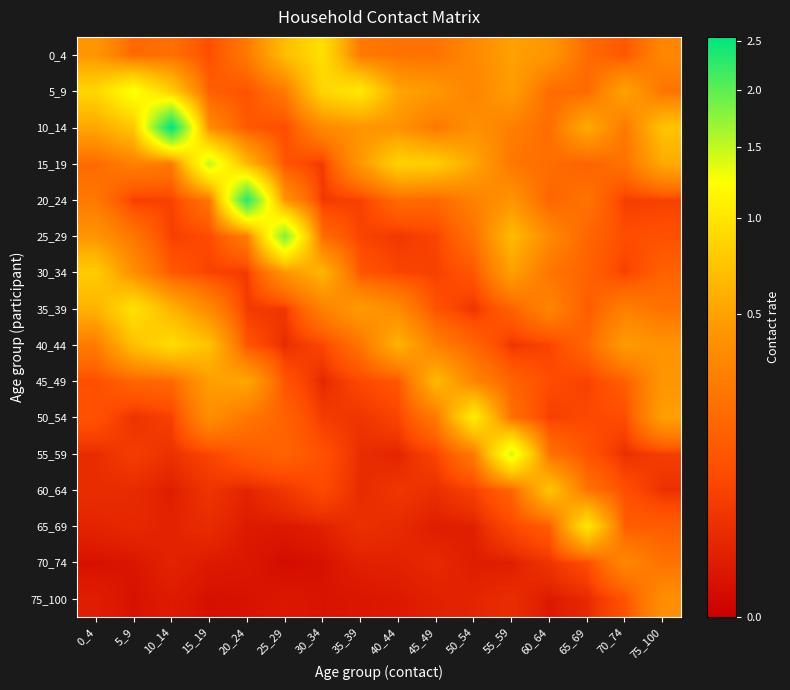

At which category is the sum across all series the highest?

10_14